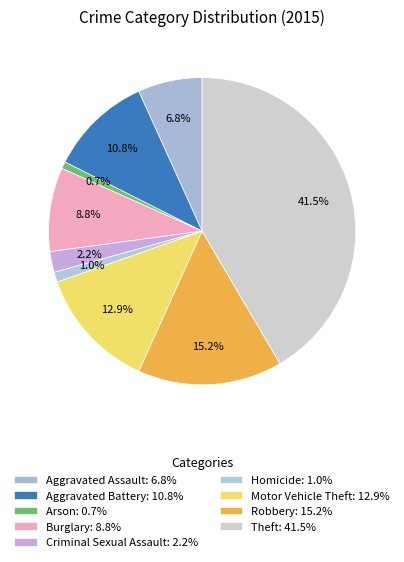

Count the number of slices in the pie.

9